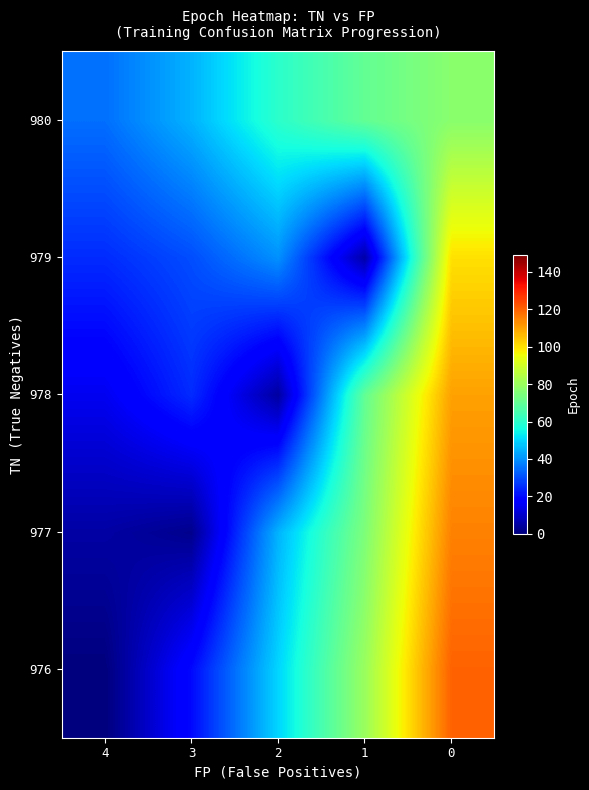

How many data points does each series have?

5